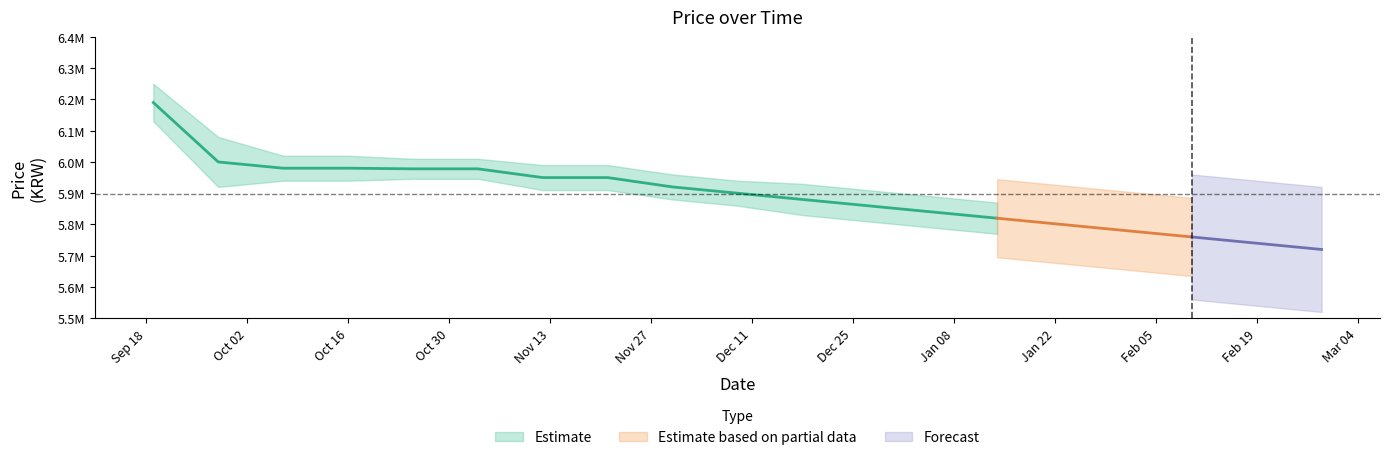

The value of Price_lower at 2024-01-23 is 2208666. True or false?

False